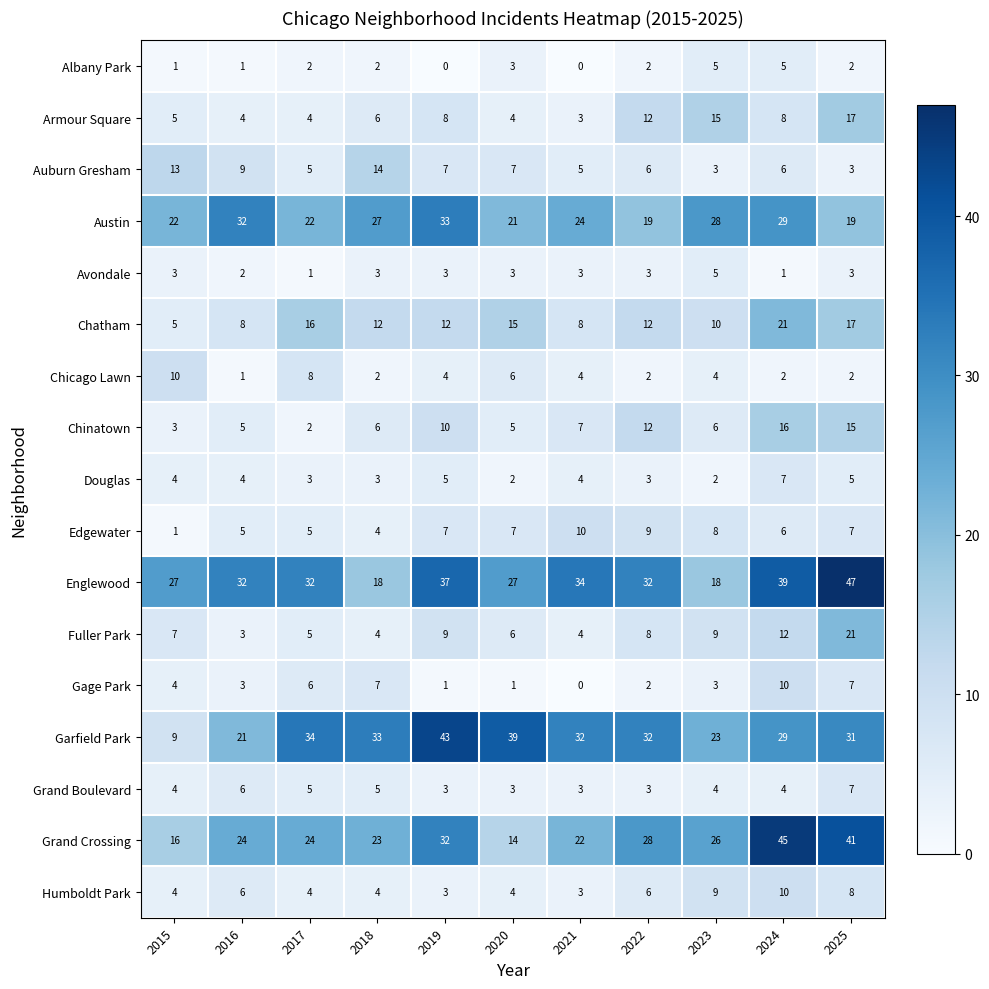

What is the sum of the Edgewater values at 2025 and 2022?

16